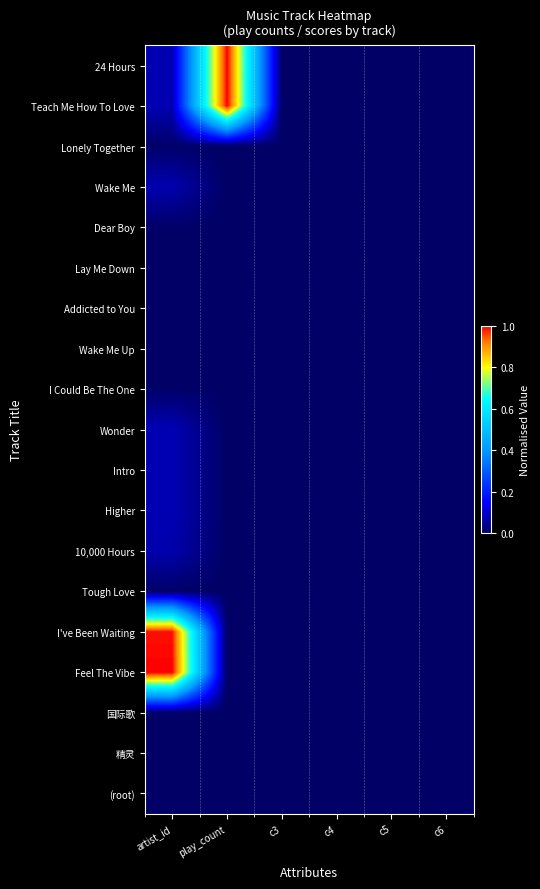

Which category has the highest value across all series?

play_count